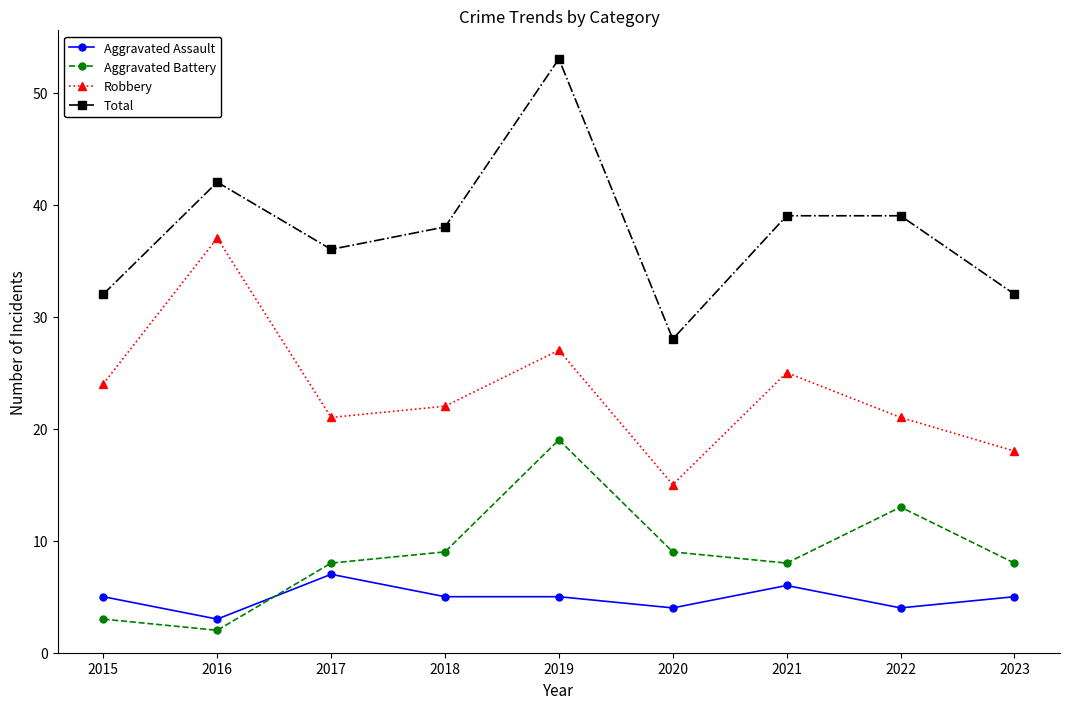

Which series ends up on top after the final intersection of Aggravated Battery and Aggravated Assault?

Aggravated Battery